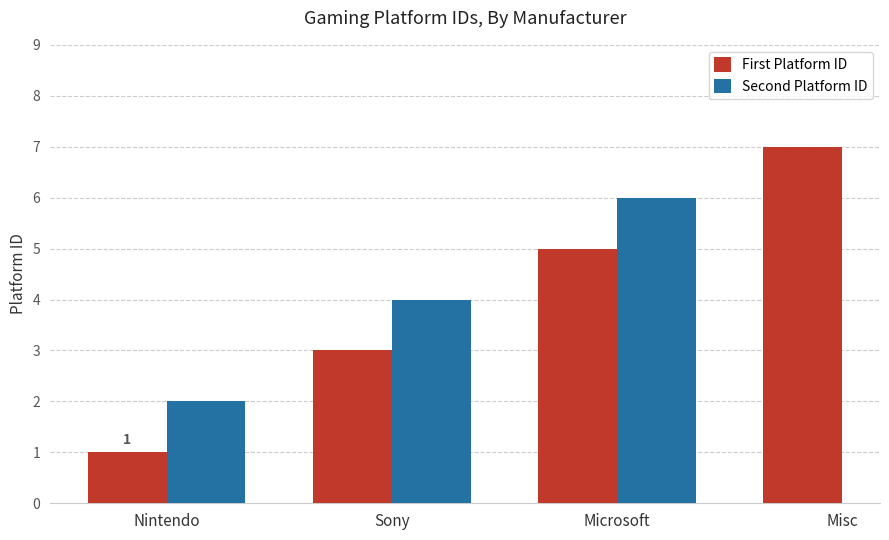

What are all the series names shown in the legend?

First Platform ID, Second Platform ID